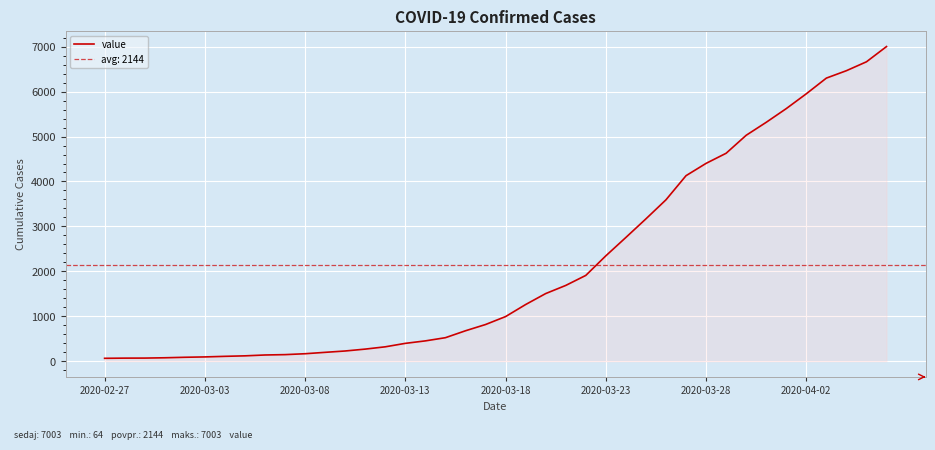

What is the maximum value for value?

7003